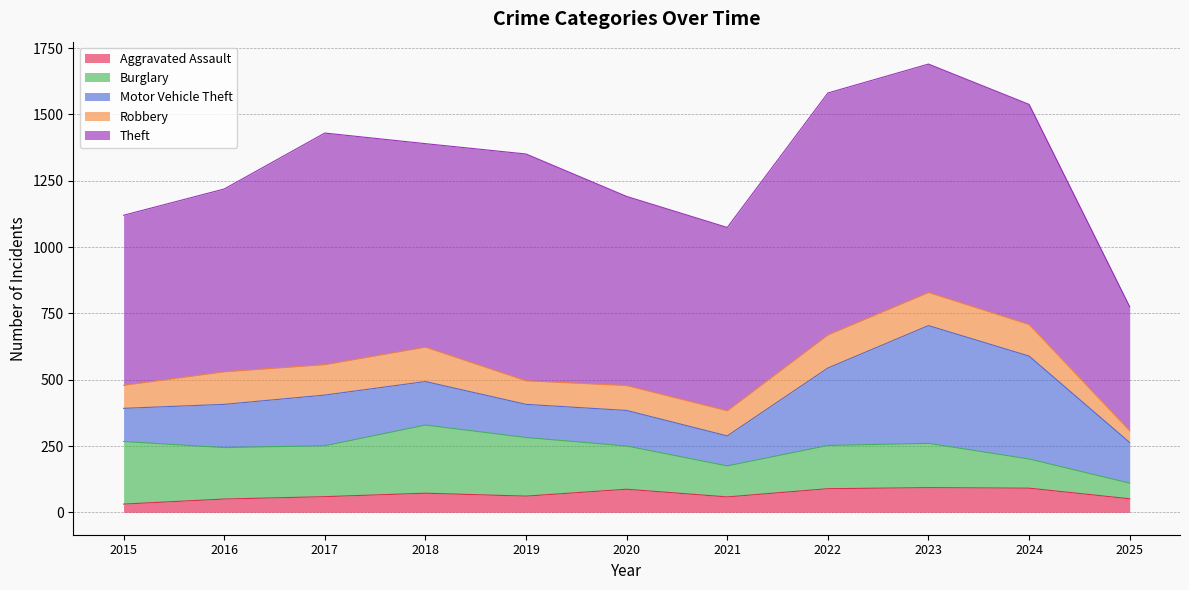

What is the total value across all series at 2021?

1074